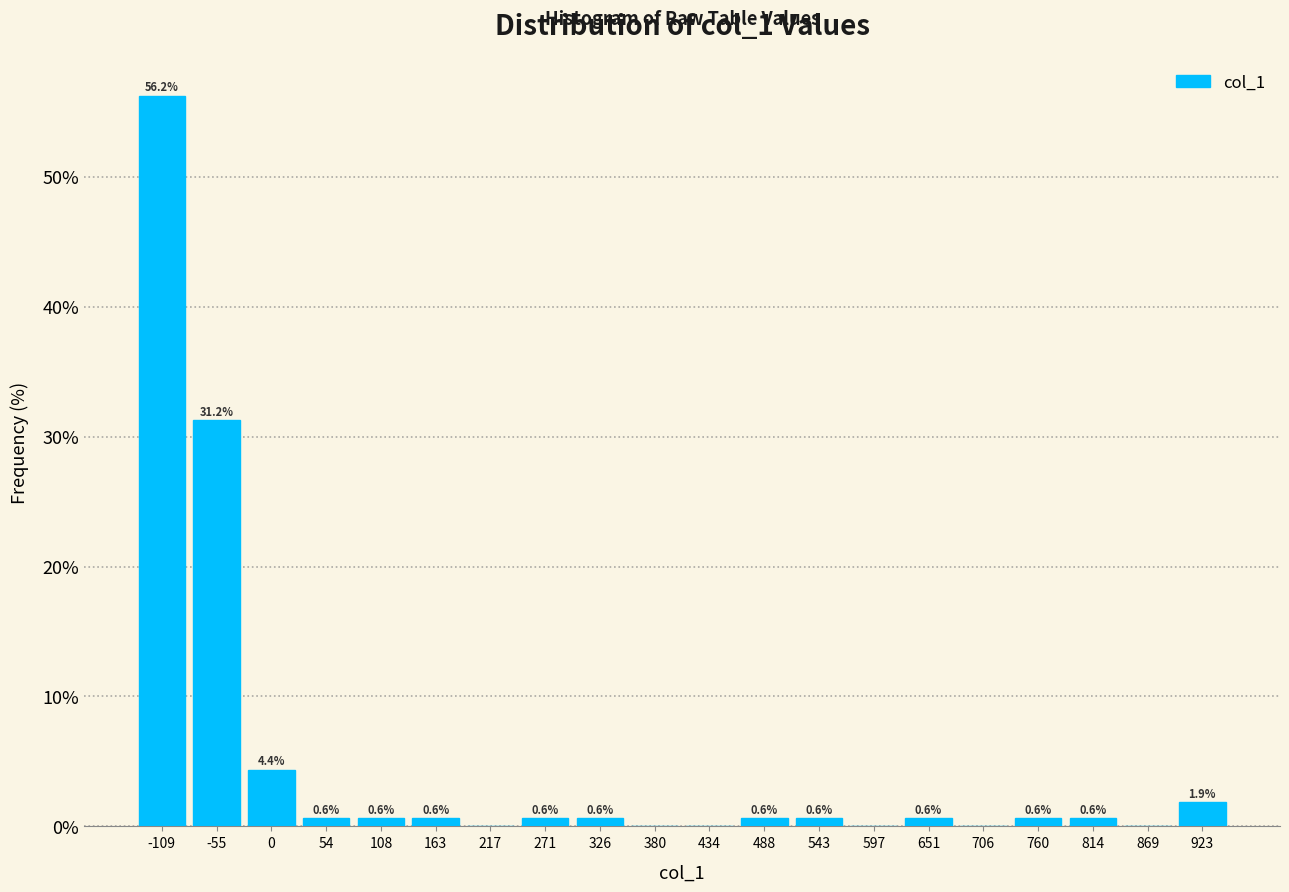

Which range on the x-axis has the tallest bar?

-140 to -80